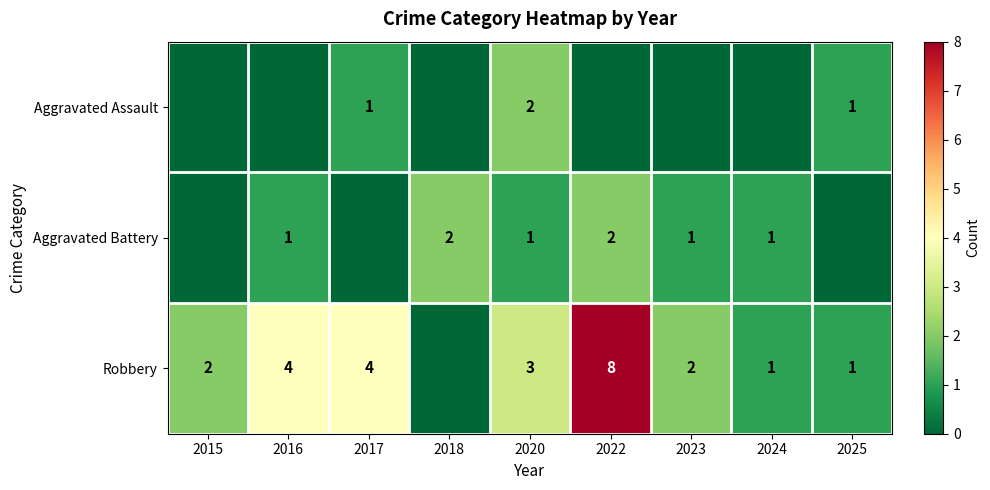

The value of Aggravated Battery at 2022 is 1. True or false?

False